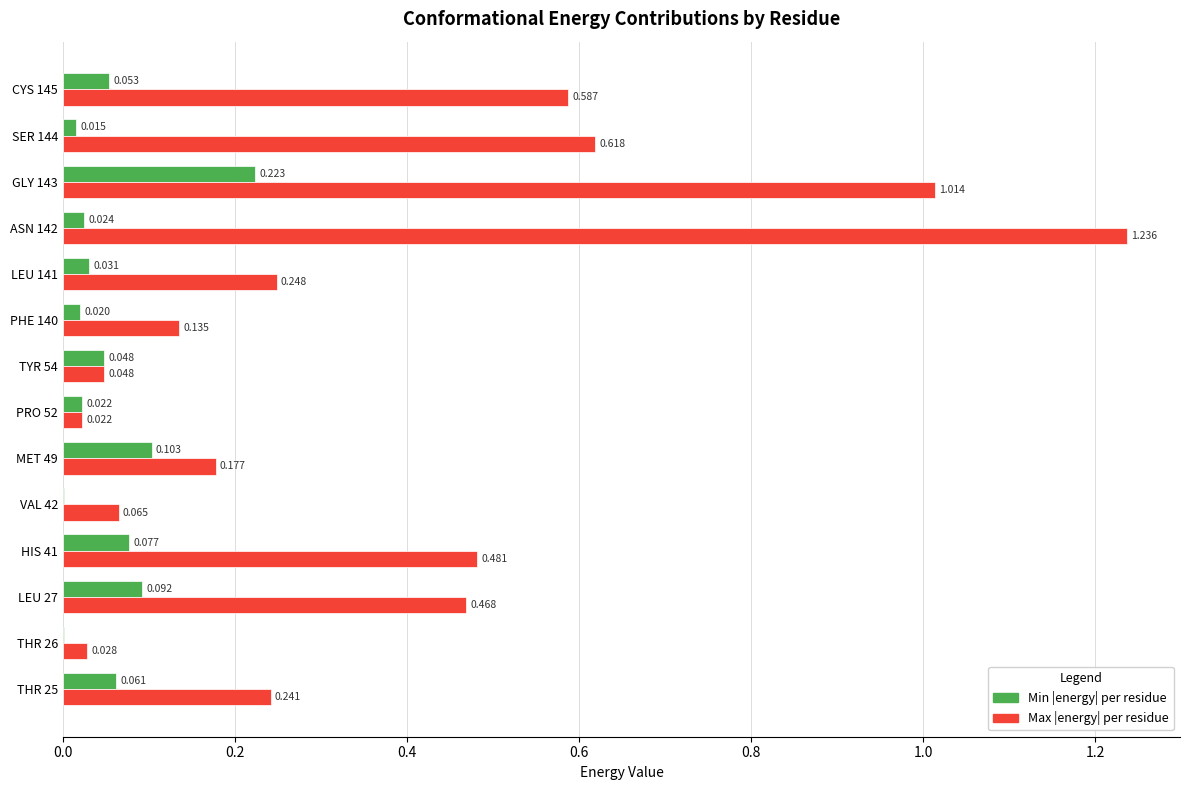

Which series has the largest total across all categories?

Max |energy| per residue